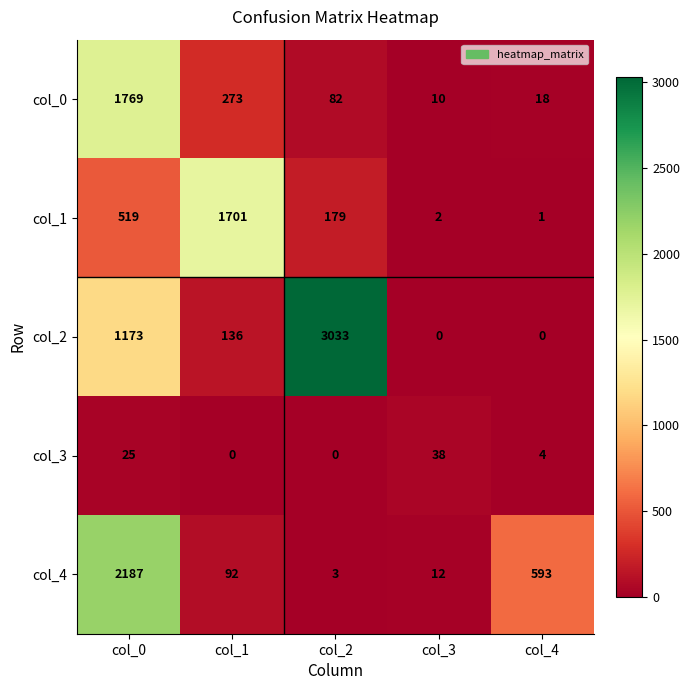

How many series are shown in this chart?

5